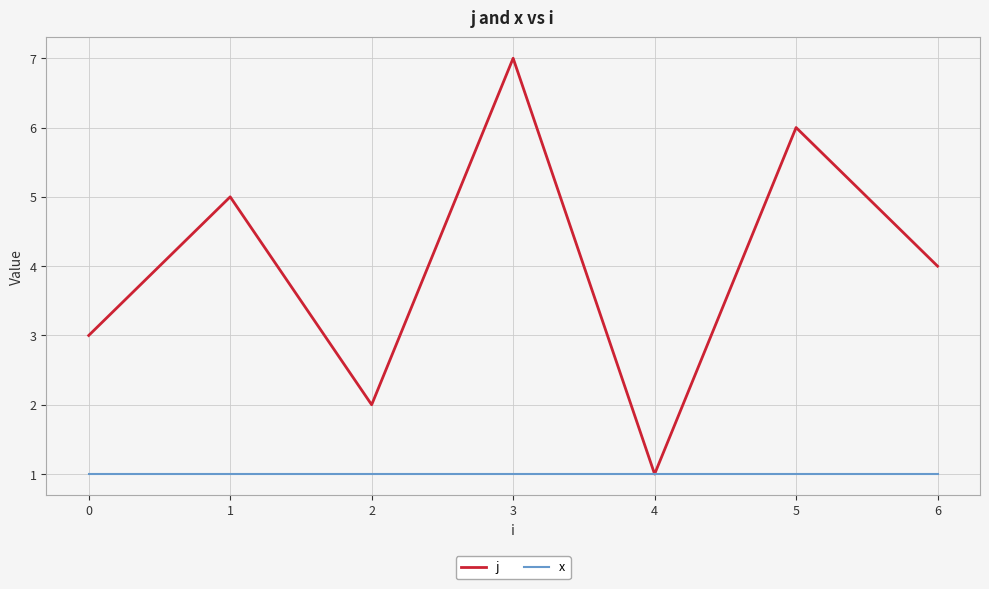

The j series shows 1 at 4. True or false?

True